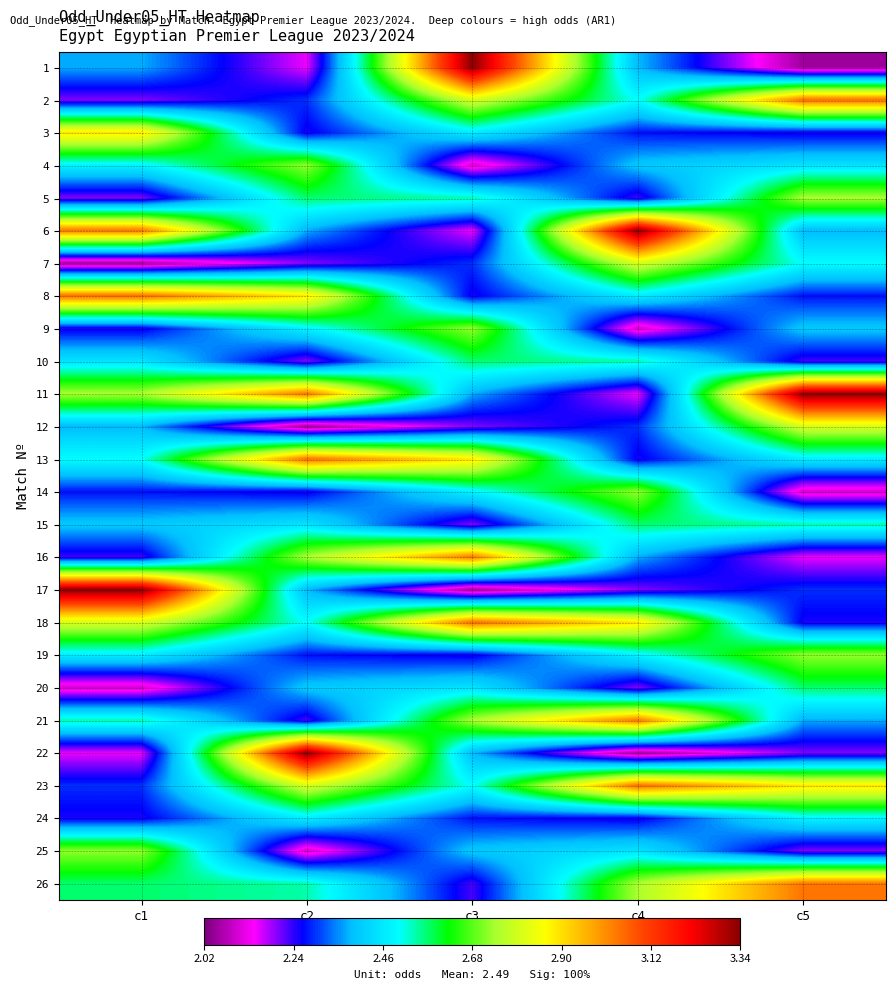

Reading right to left, list all the values displayed in this chart.

1: c5=2.0	c4=2.4	c3=3.3	c2=2.1	c1=2.4
2: c5=3.0	c4=2.5	c3=2.8	c2=2.3	c1=2.2
3: c5=2.2	c4=2.3	c3=2.5	c2=2.2	c1=2.9
4: c5=2.5	c4=2.4	c3=2.1	c2=2.7	c1=2.5
5: c5=2.7	c4=2.2	c3=2.5	c2=2.6	c1=2.2
6: c5=2.4	c4=3.3	c3=2.1	c2=2.4	c1=3.0
7: c5=2.5	c4=2.8	c3=2.3	c2=2.2	c1=2.0
8: c5=2.3	c4=2.5	c3=2.2	c2=2.9	c1=3.0
9: c5=2.4	c4=2.1	c3=2.7	c2=2.5	c1=2.2
10: c5=2.2	c4=2.5	c3=2.6	c2=2.2	c1=2.5
11: c5=3.3	c4=2.1	c3=2.4	c2=3.0	c1=2.7
12: c5=2.8	c4=2.3	c3=2.2	c2=2.0	c1=2.4
13: c5=2.5	c4=2.2	c3=2.9	c2=3.0	c1=2.5
14: c5=2.1	c4=2.7	c3=2.5	c2=2.2	c1=2.3
15: c5=2.5	c4=2.6	c3=2.2	c2=2.5	c1=2.4
16: c5=2.1	c4=2.4	c3=3.0	c2=2.7	c1=2.2
17: c5=2.3	c4=2.2	c3=2.0	c2=2.4	c1=3.3
18: c5=2.2	c4=2.9	c3=3.0	c2=2.5	c1=2.8
19: c5=2.7	c4=2.5	c3=2.2	c2=2.3	c1=2.5
20: c5=2.6	c4=2.2	c3=2.5	c2=2.4	c1=2.1
21: c5=2.4	c4=3.0	c3=2.7	c2=2.2	c1=2.5
22: c5=2.2	c4=2.0	c3=2.4	c2=3.3	c1=2.1
23: c5=2.9	c4=3.0	c3=2.5	c2=2.8	c1=2.3
24: c5=2.5	c4=2.2	c3=2.3	c2=2.5	c1=2.2
25: c5=2.2	c4=2.5	c3=2.4	c2=2.1	c1=2.7
26: c5=3.0	c4=2.7	c3=2.2	c2=2.5	c1=2.6